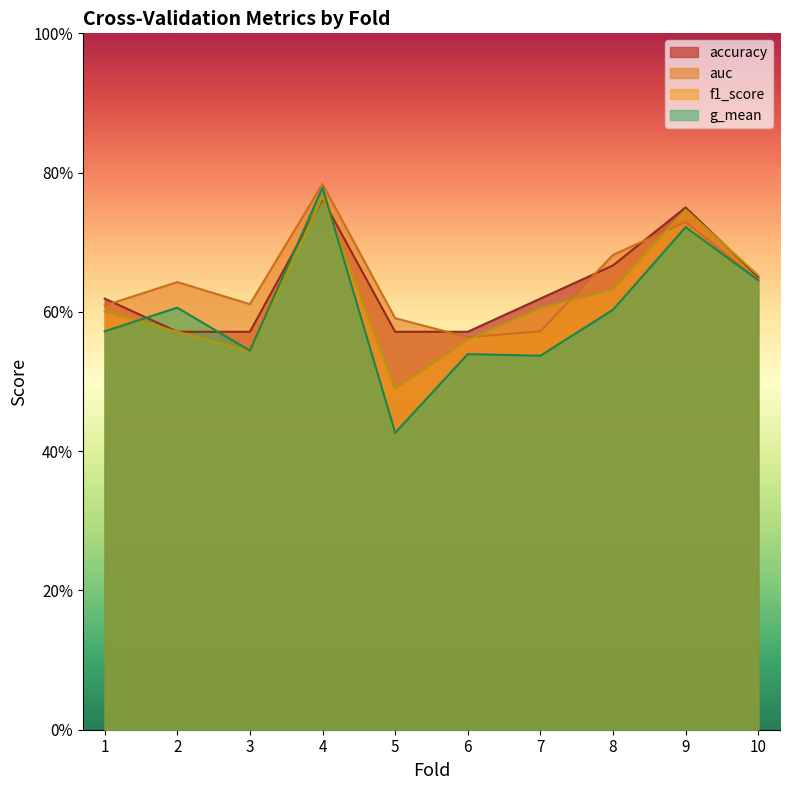

Which series ends up on top after the final intersection of f1_score and auc?

f1_score